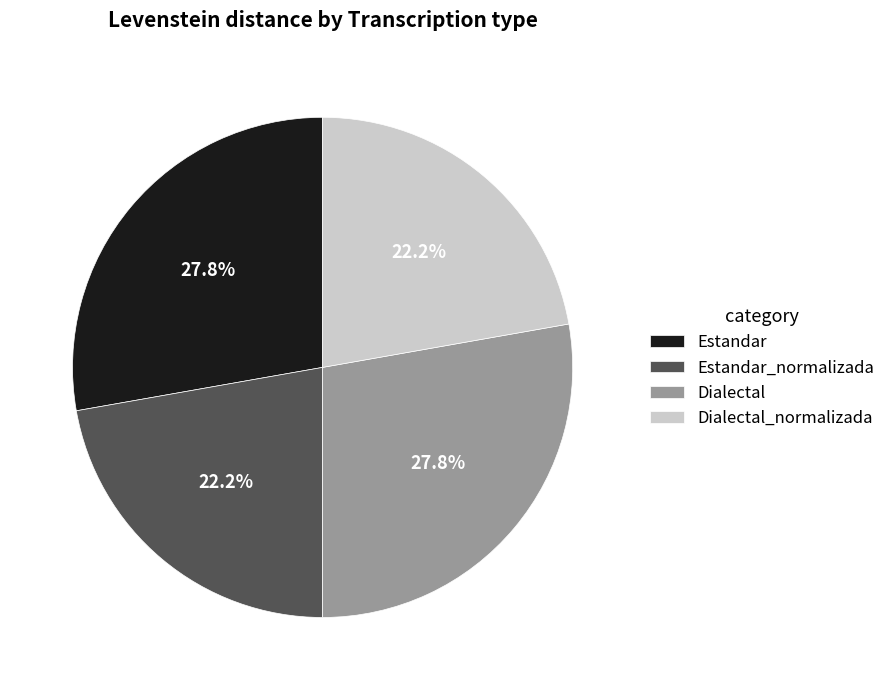

The Dialectal slice represents 19% of the pie. True or false?

False